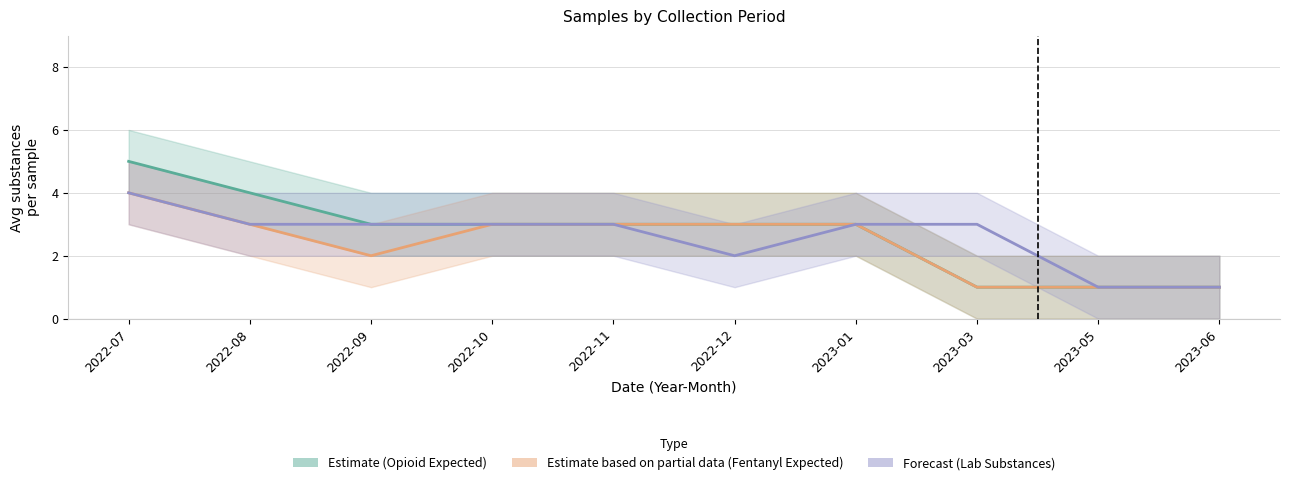

What is the maximum value shown in the chart?

5